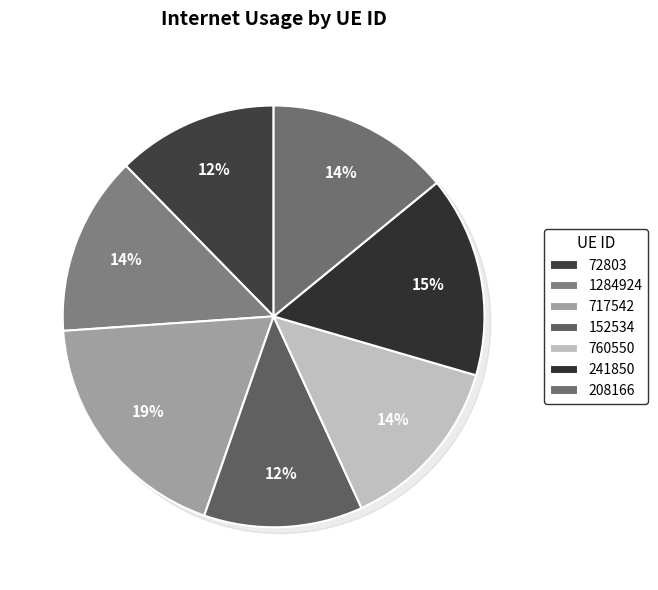

What percentage is NOT represented by 241850?

84.6%